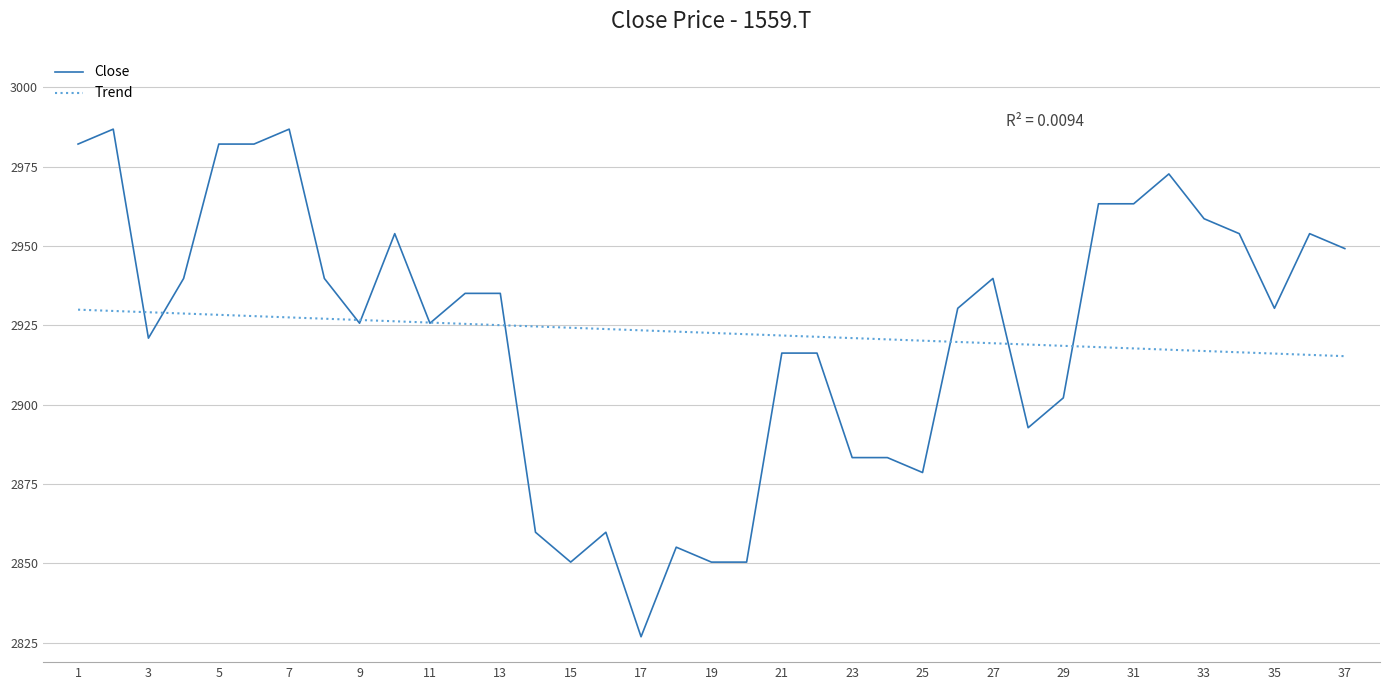

What is the highest value of the Trend series?

2929.9